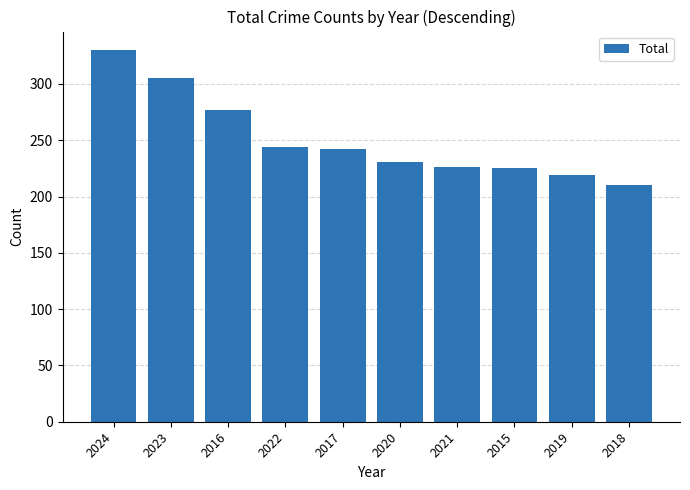

What is the difference between the maximum and minimum values?

120